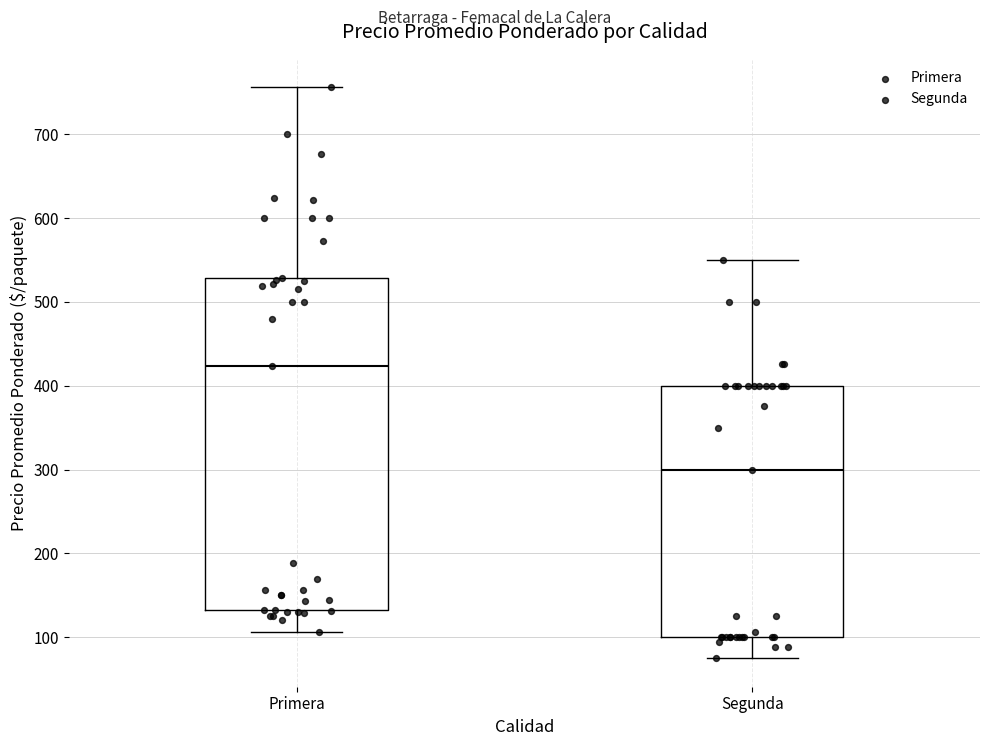

Where does the median line of the box for Segunda sit on the y-axis? The values are not printed on the chart, so give them approximately, as read against the axis.

300